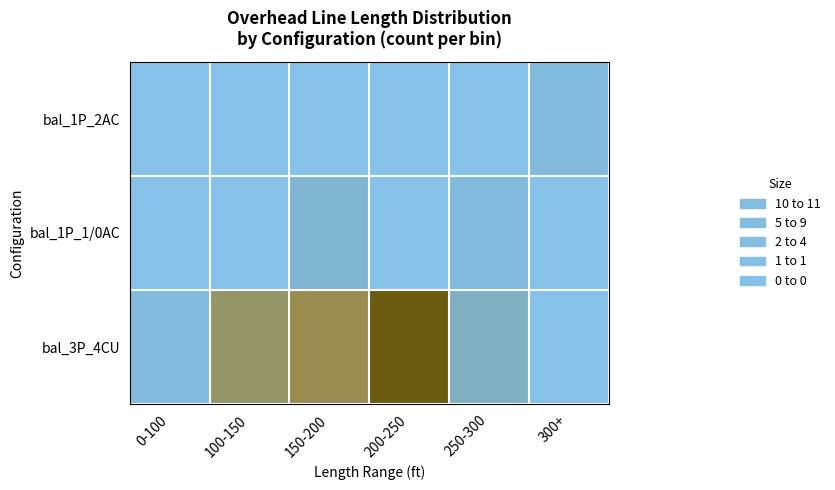

What is the spread (max minus min) of values at 200-250?

11